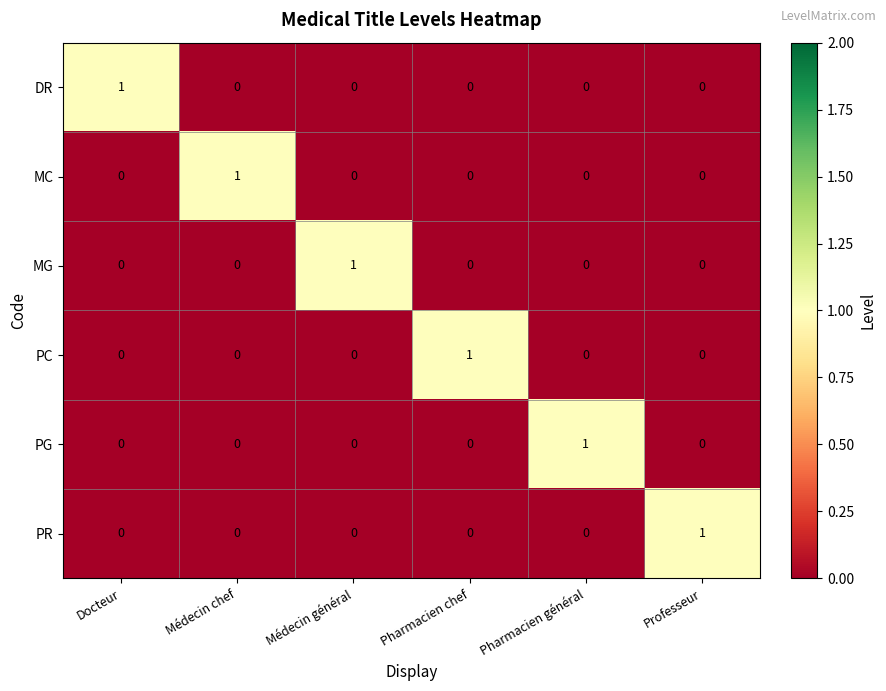

Is it true that MG equals 1 at Médecin général?

True